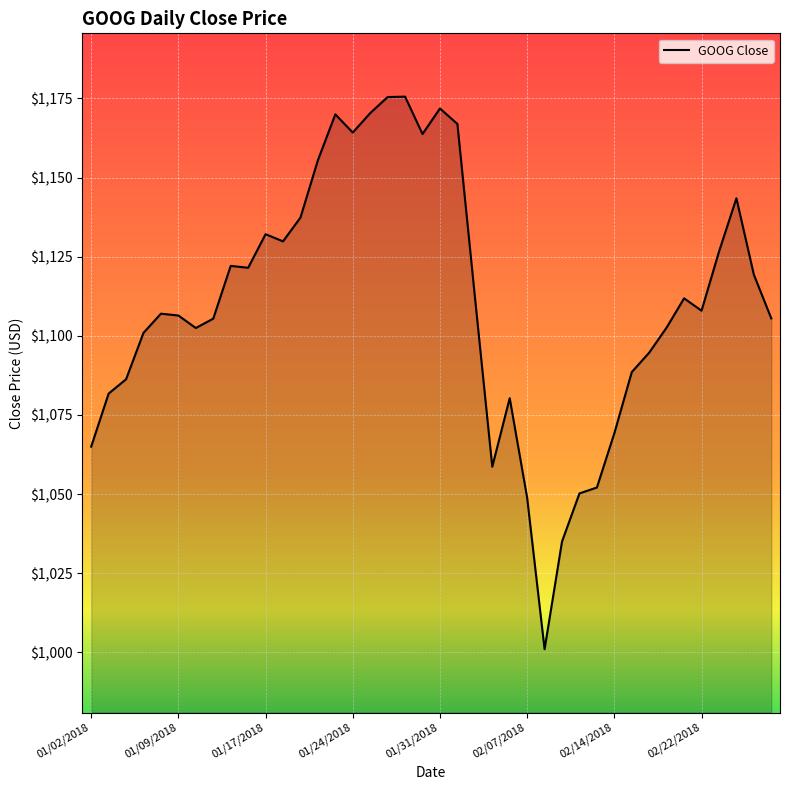

What is the minimum value shown in the chart?

1001.0